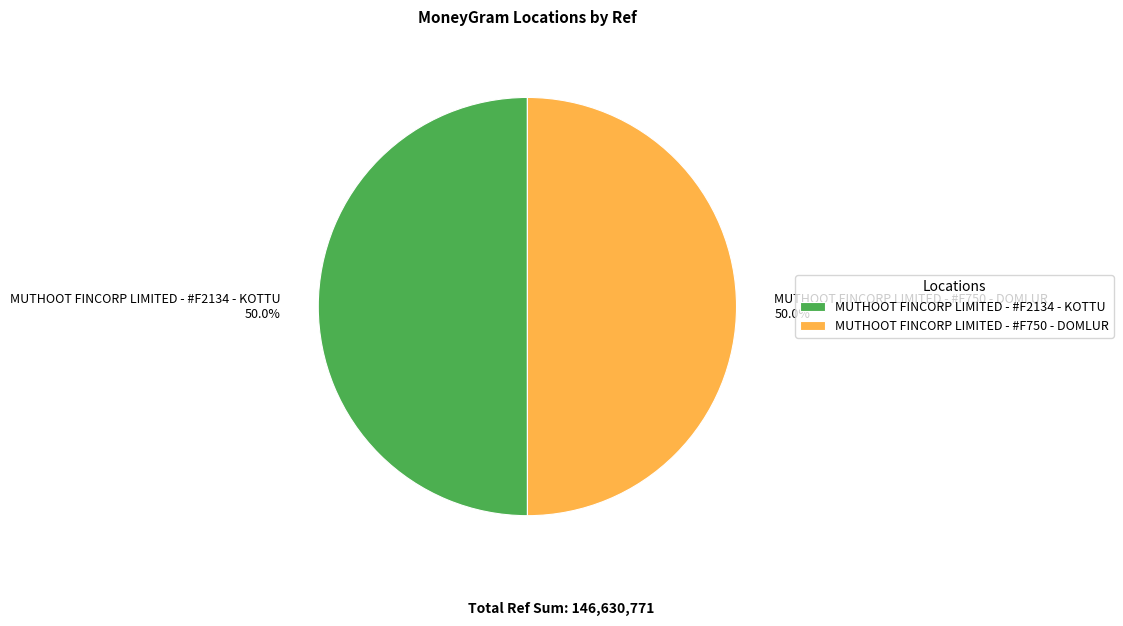

Combined, do MUTHOOT FINCORP LIMITED - #F2134 - KOTTU 50.0% and MUTHOOT FINCORP LIMITED - #F750 - DOMLUR 50.0% account for over 50%?

Yes